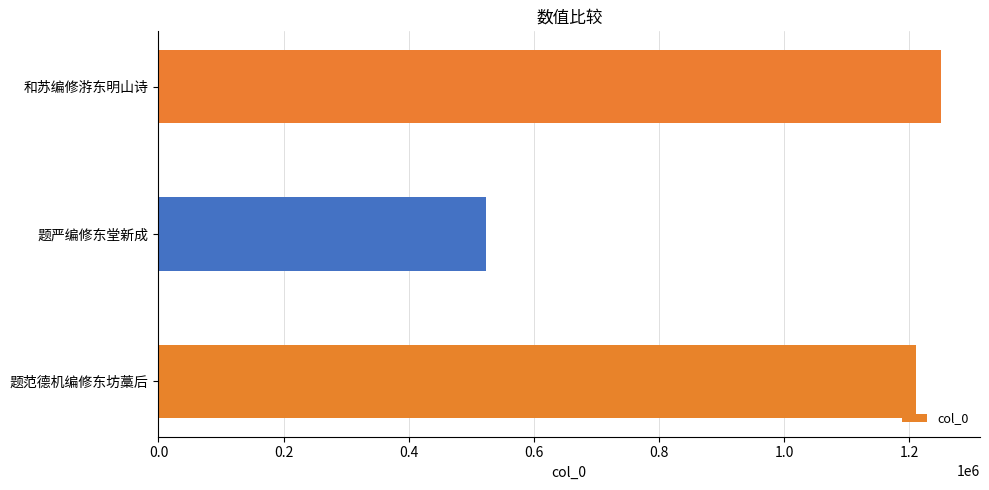

The chart shows a value of 1250647 at 和苏编修㳺东明山诗. True or false?

True